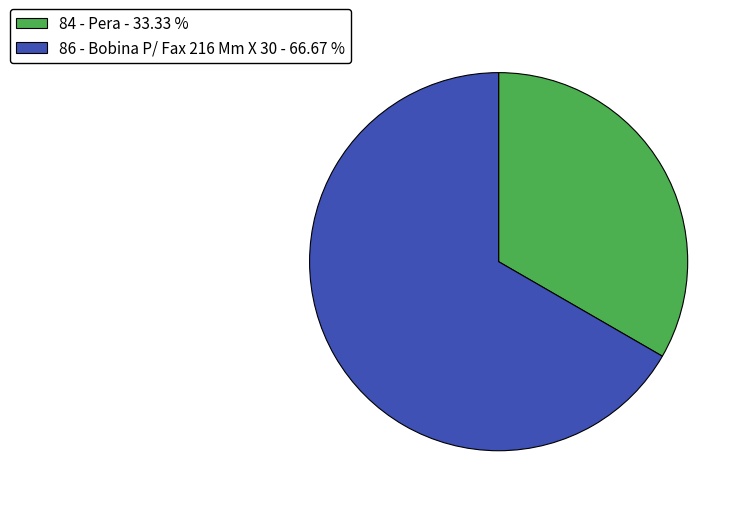

How many slices are in this pie chart?

2